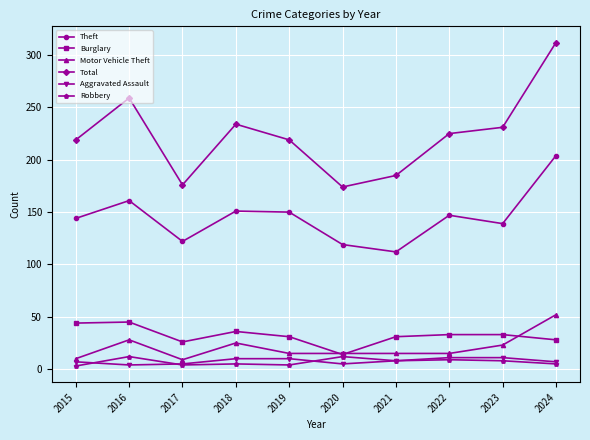

Is the value of Theft at 2018 greater than the value of Robbery at 2022?

Yes